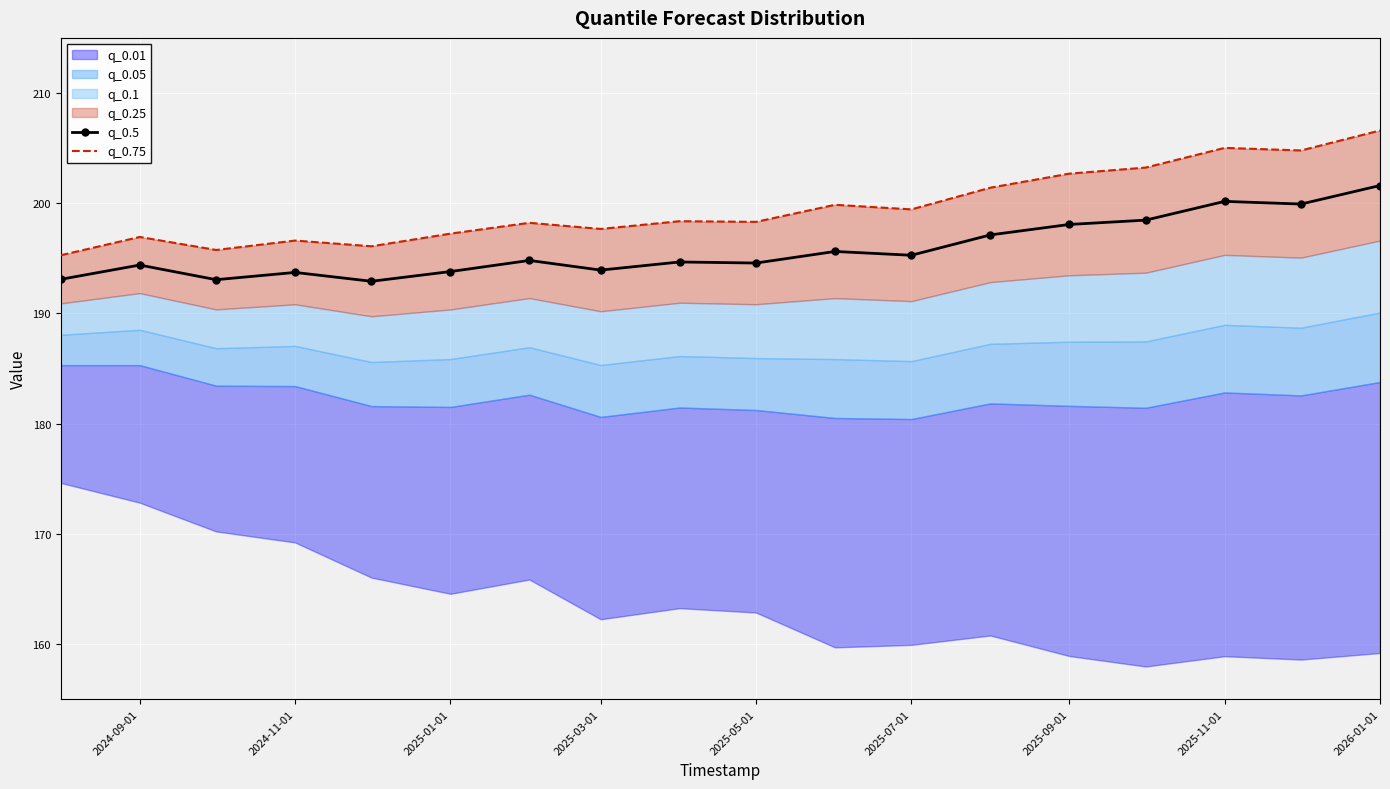

What is the approximate value of q_0.5 at 2025-09-01?

198.1